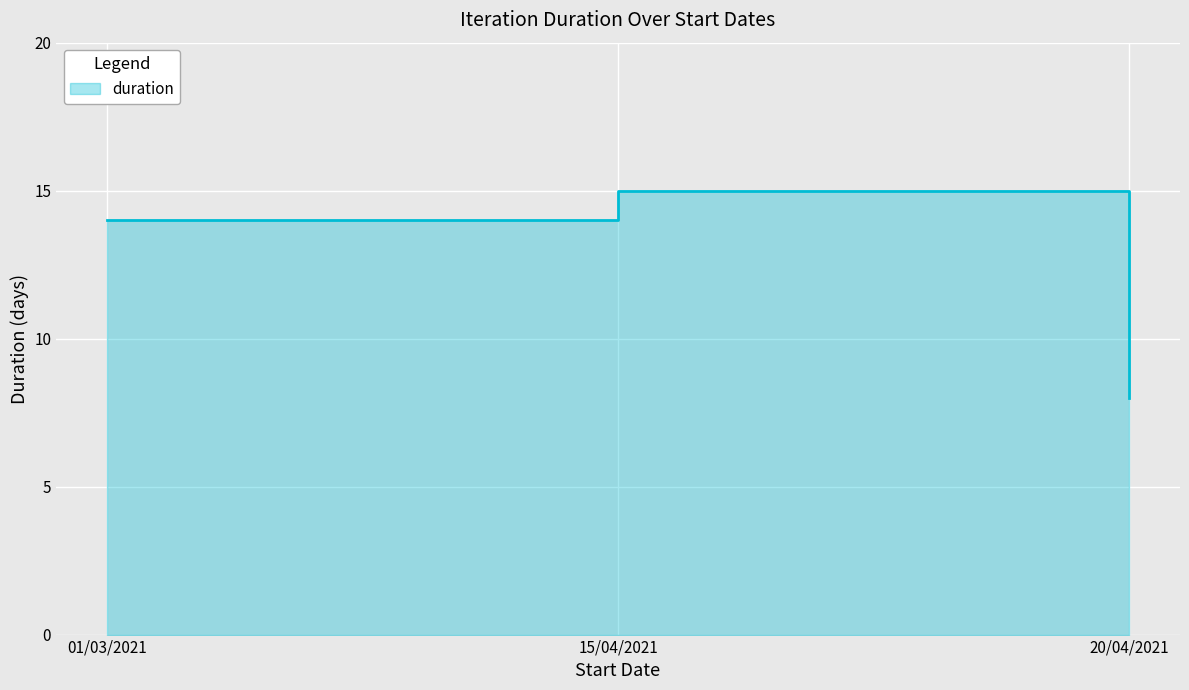

What is the average value?

12